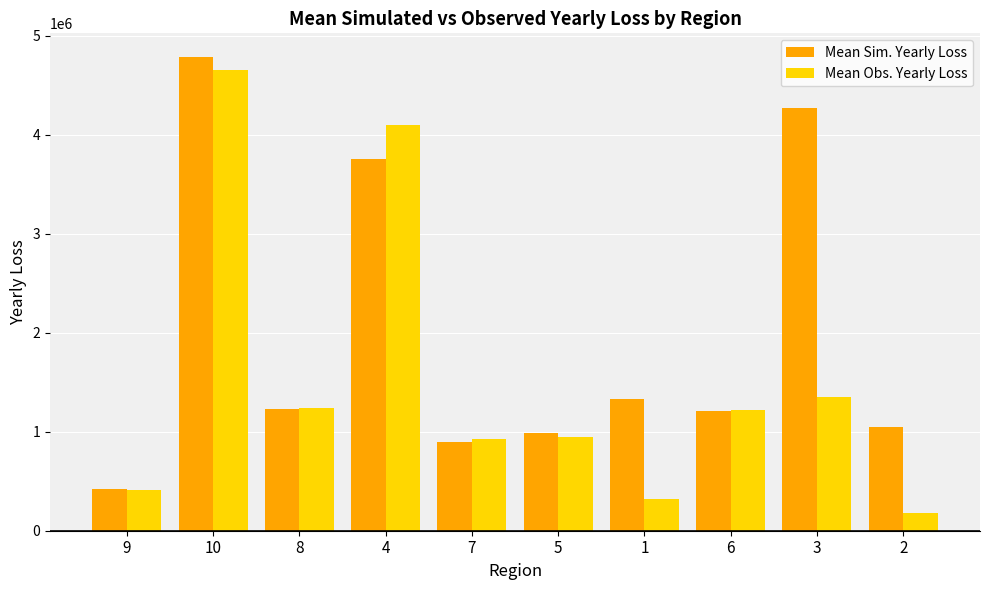

Where is Mean Obs. Yearly Loss nearest to the value 2417350?

3